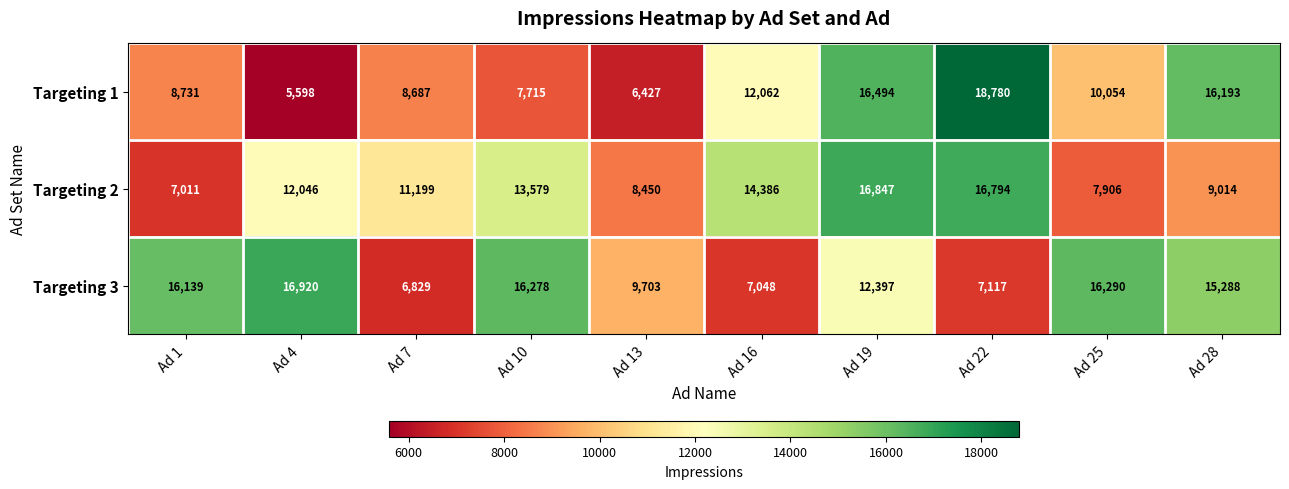

How many categories are shown in the chart?

10